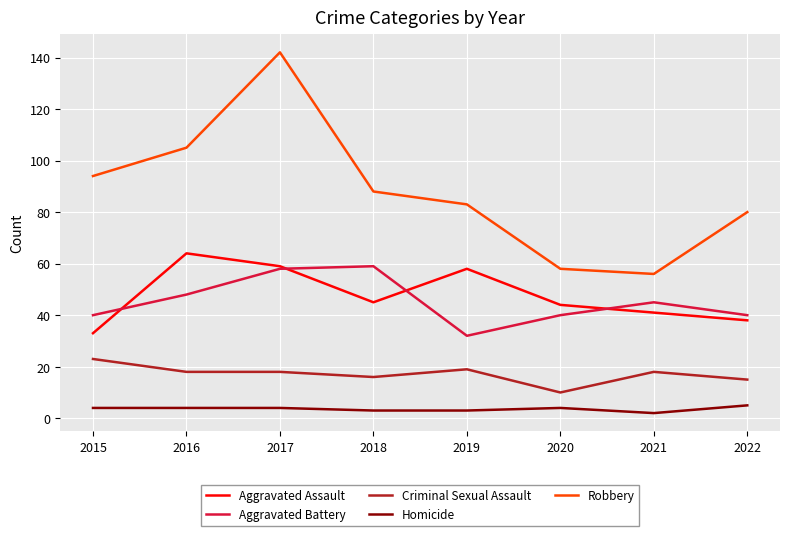

At how many categories does at least one series exceed 30?

8